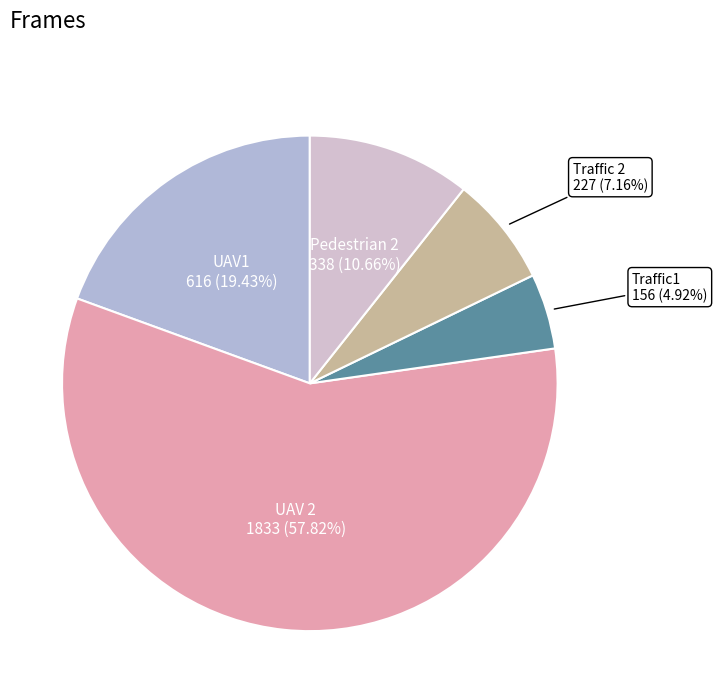

What is the smallest slice in the pie chart?

Traffic1